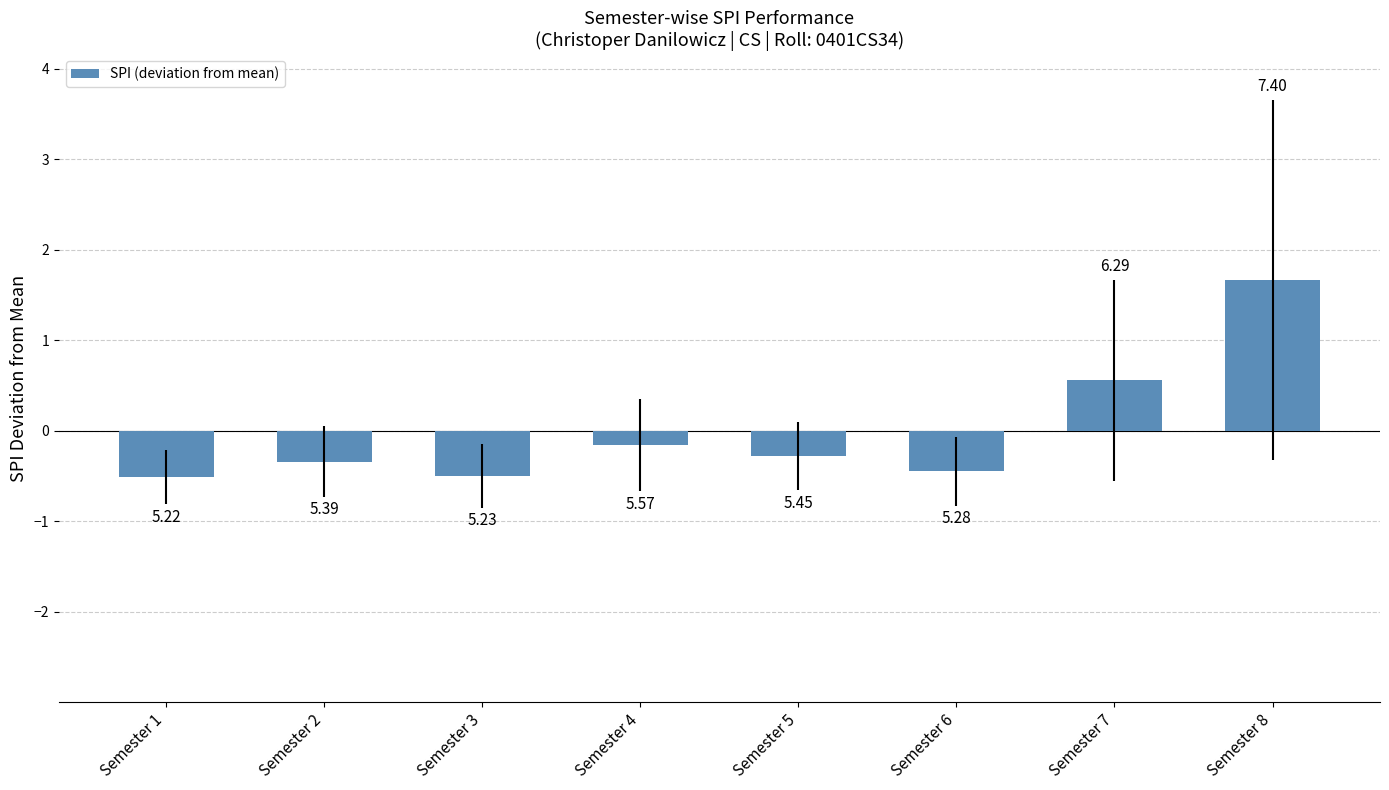

How many bars are there in total?

8